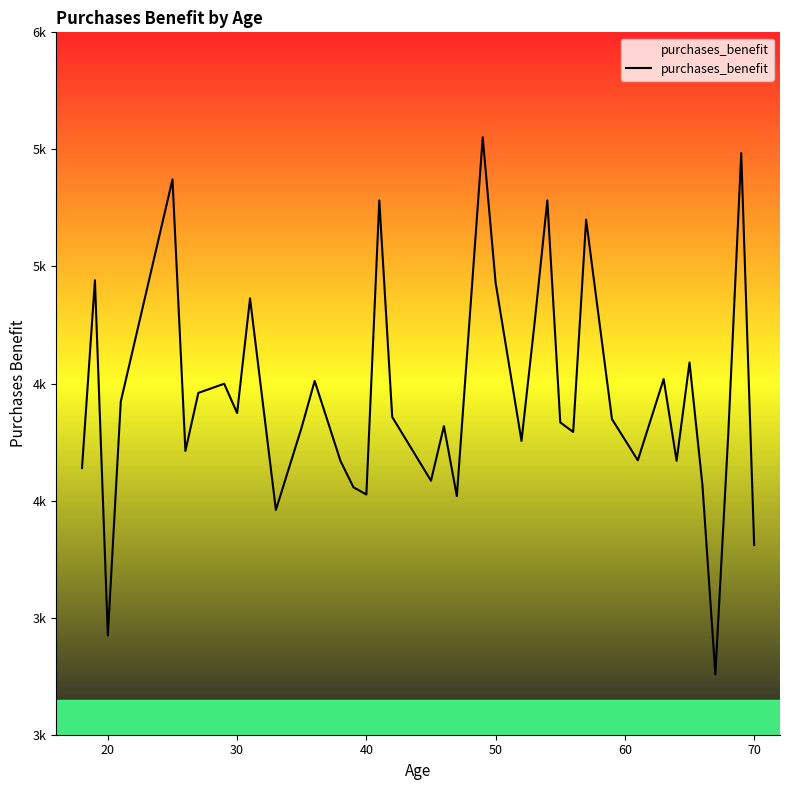

Does the chart display data point markers on the line(s)?

No